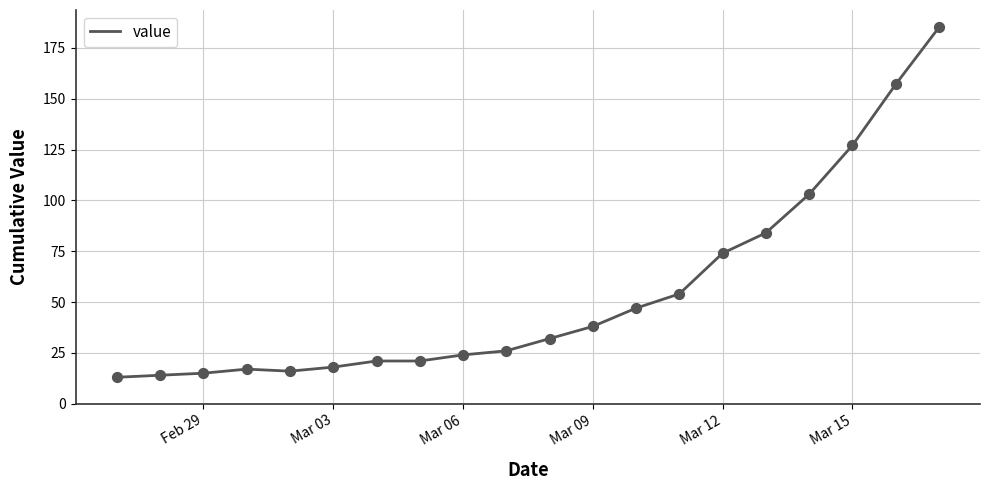

What is the difference between the maximum and minimum values?

172